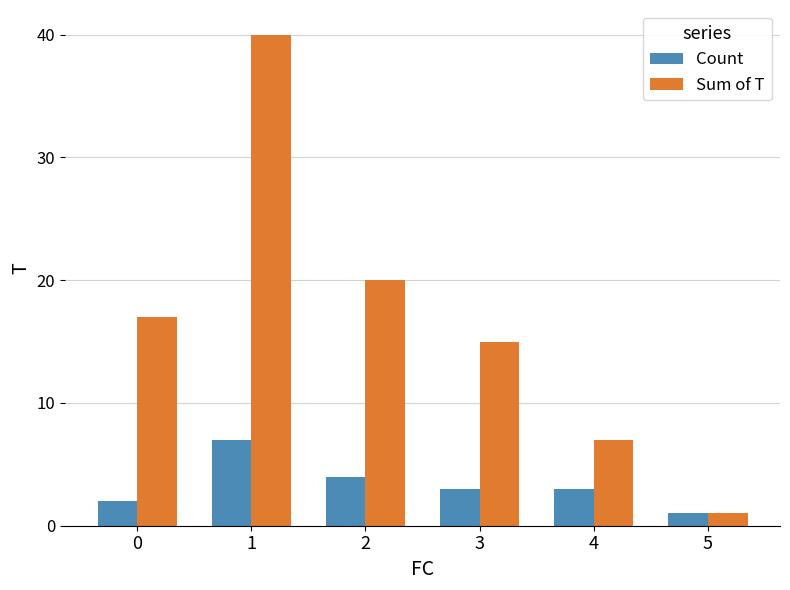

True or false: Count has a value of 3 at 4.

True